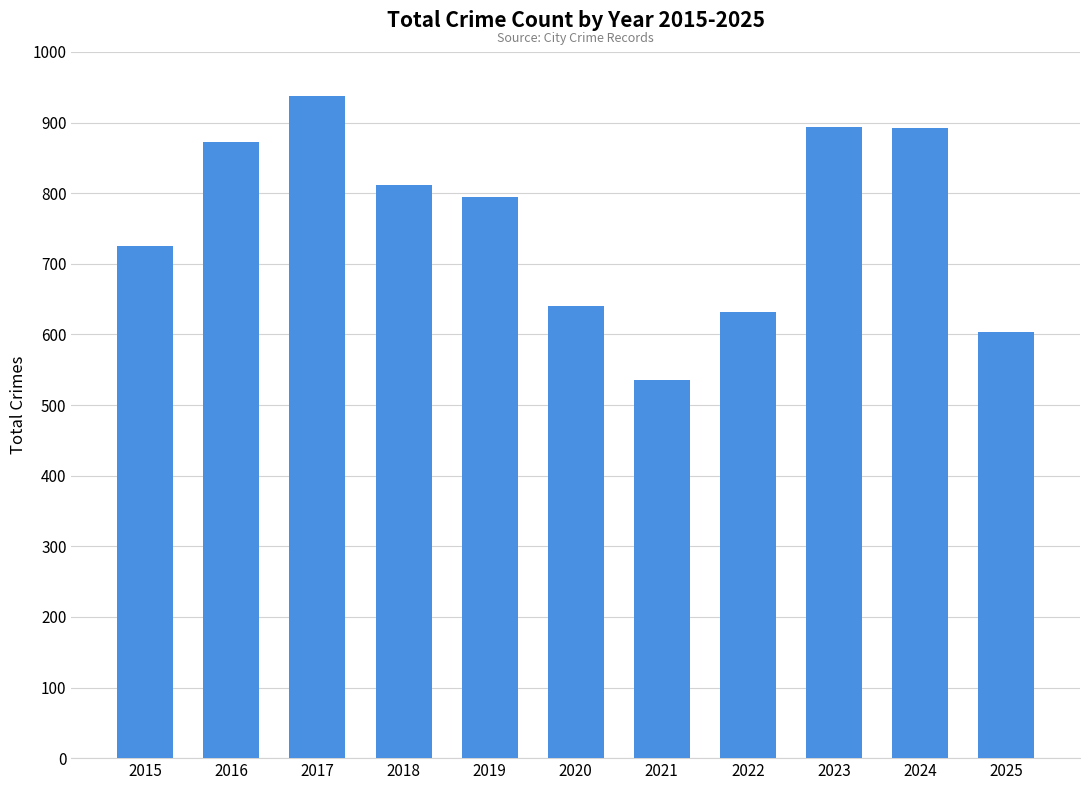

What is the value of the 3rd bar from the left?

937